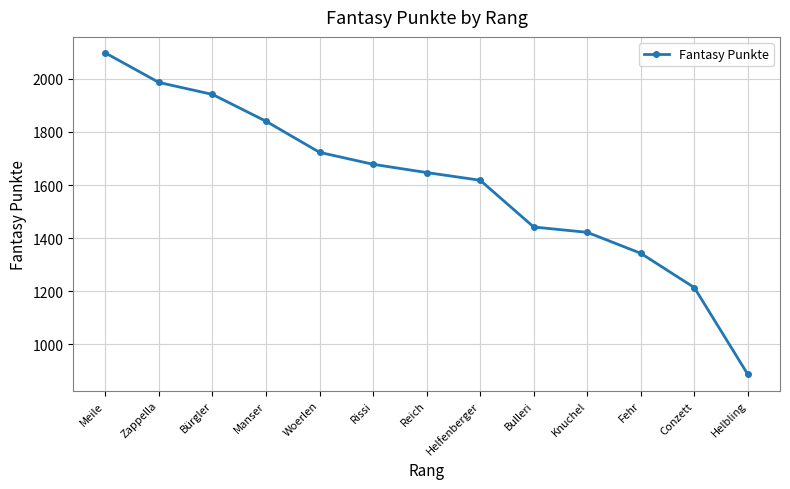

Does the chart display data point markers on the line(s)?

Yes